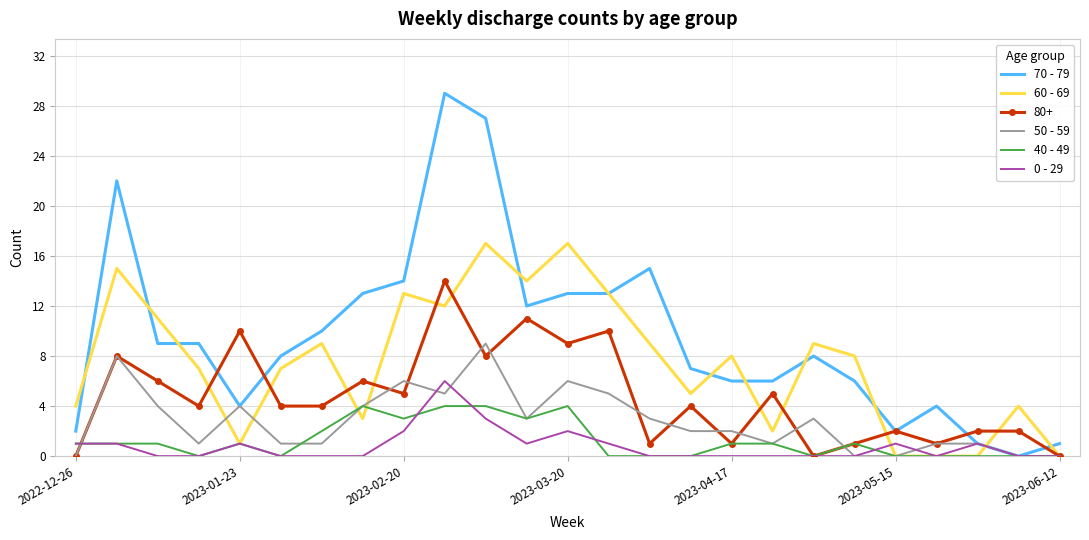

Which series has the largest range (max minus min)?

70 - 79